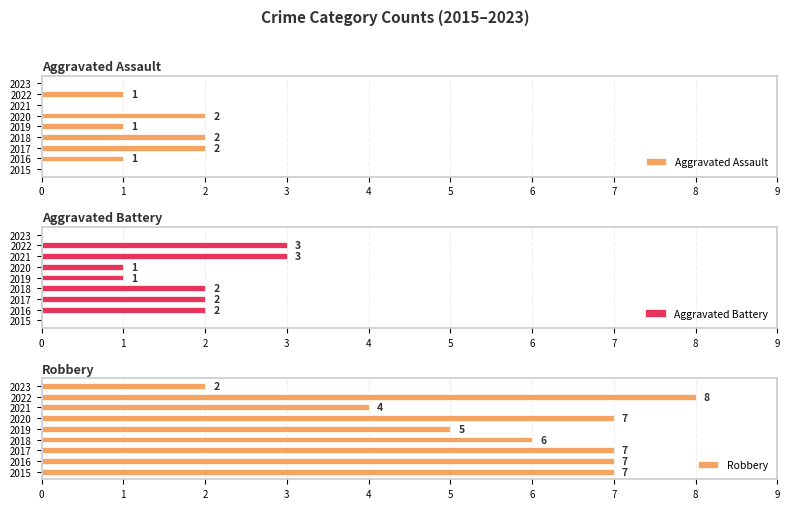

Count the Robbery values in the range 5 to 7.

6